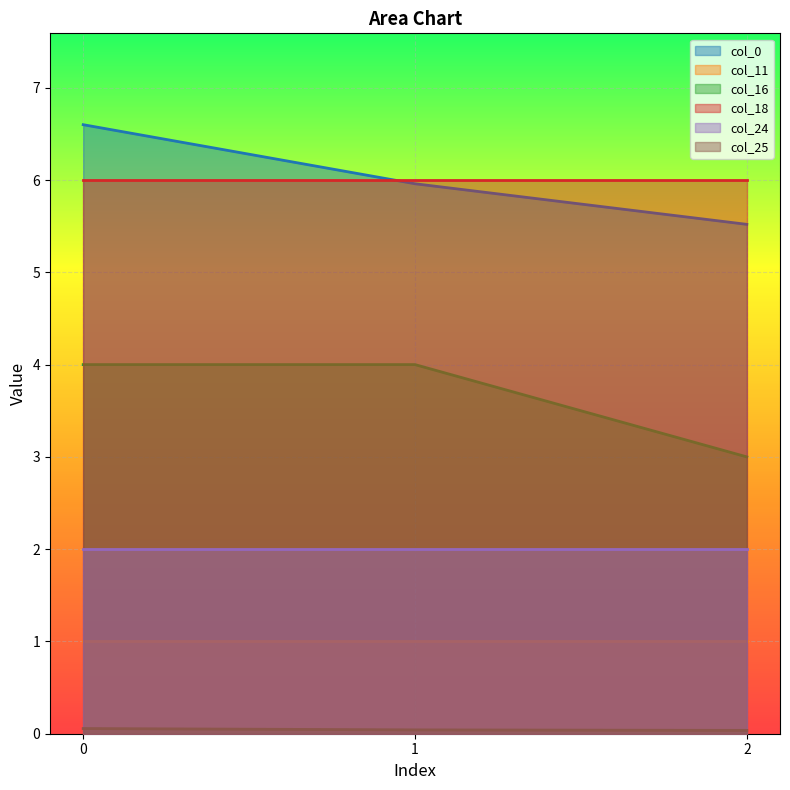

At how many categories does at least one series exceed 6?

1